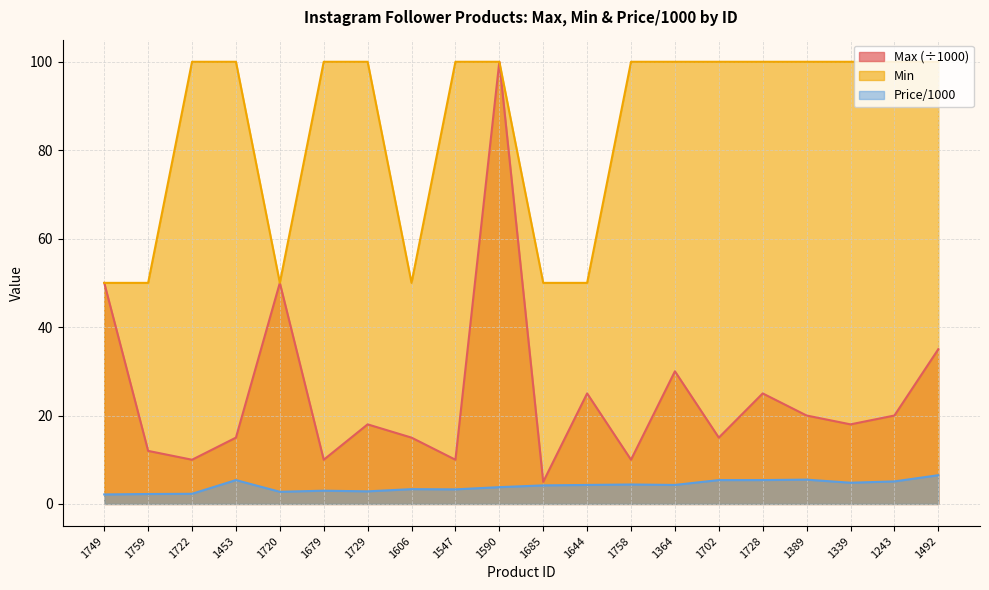

What position from the right is 1389?

4